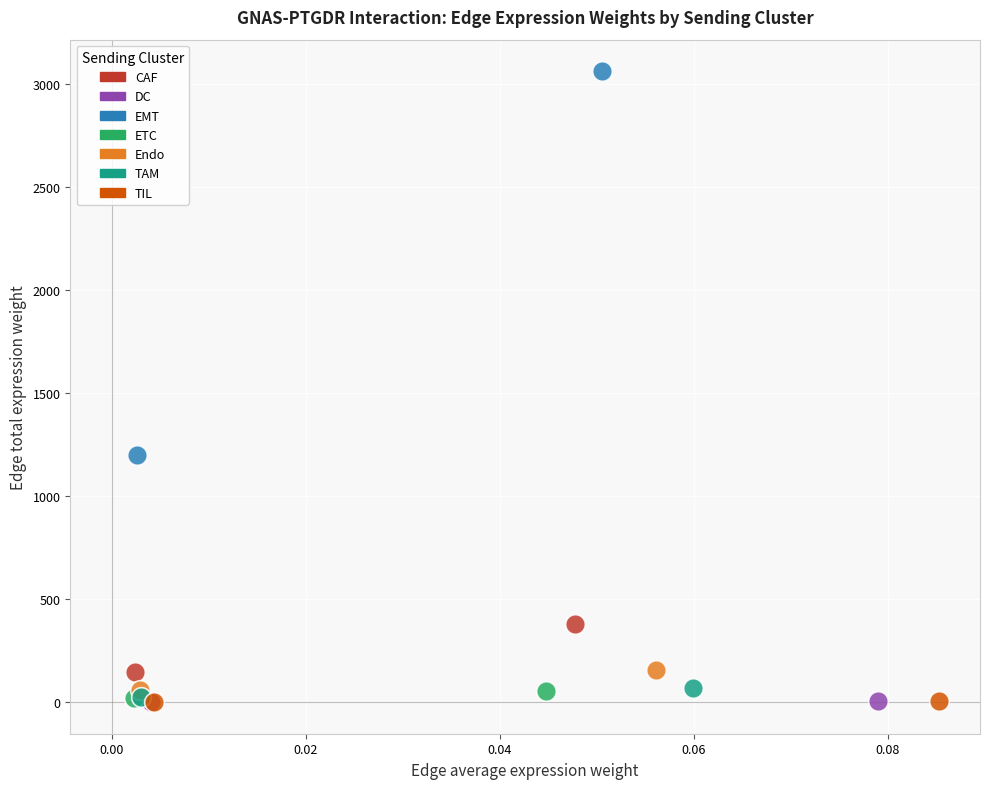

Which series has the largest Y range (max minus min)?

EMT